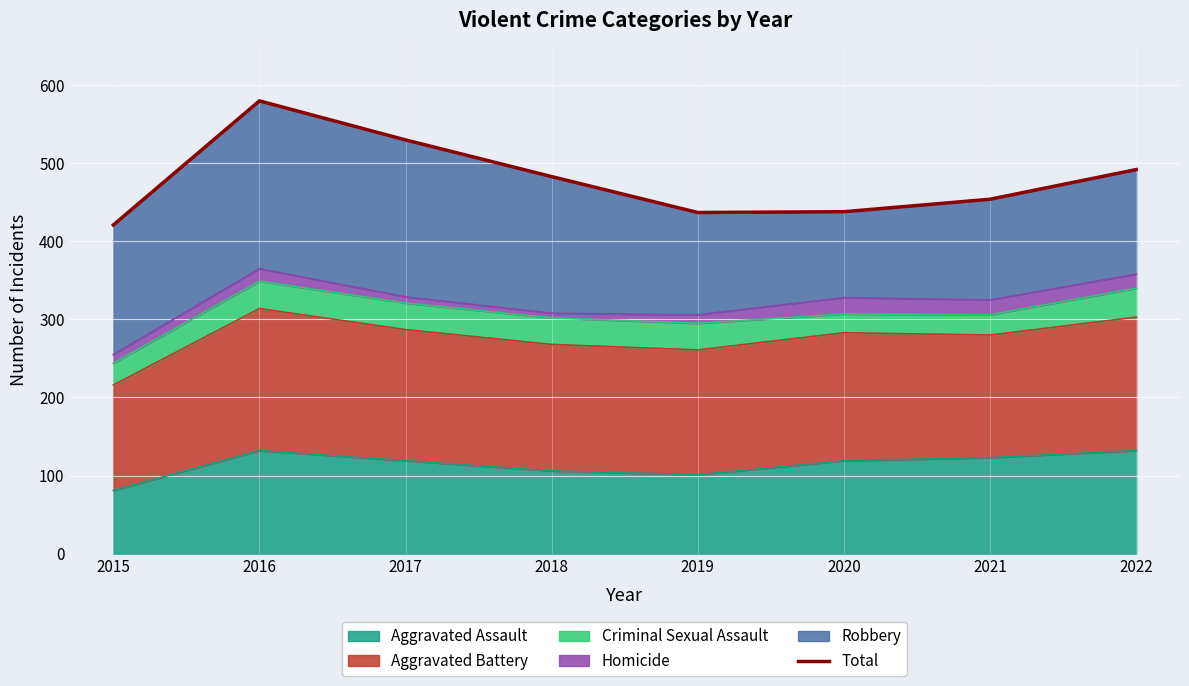

Which category has the lowest value across all series?

2015